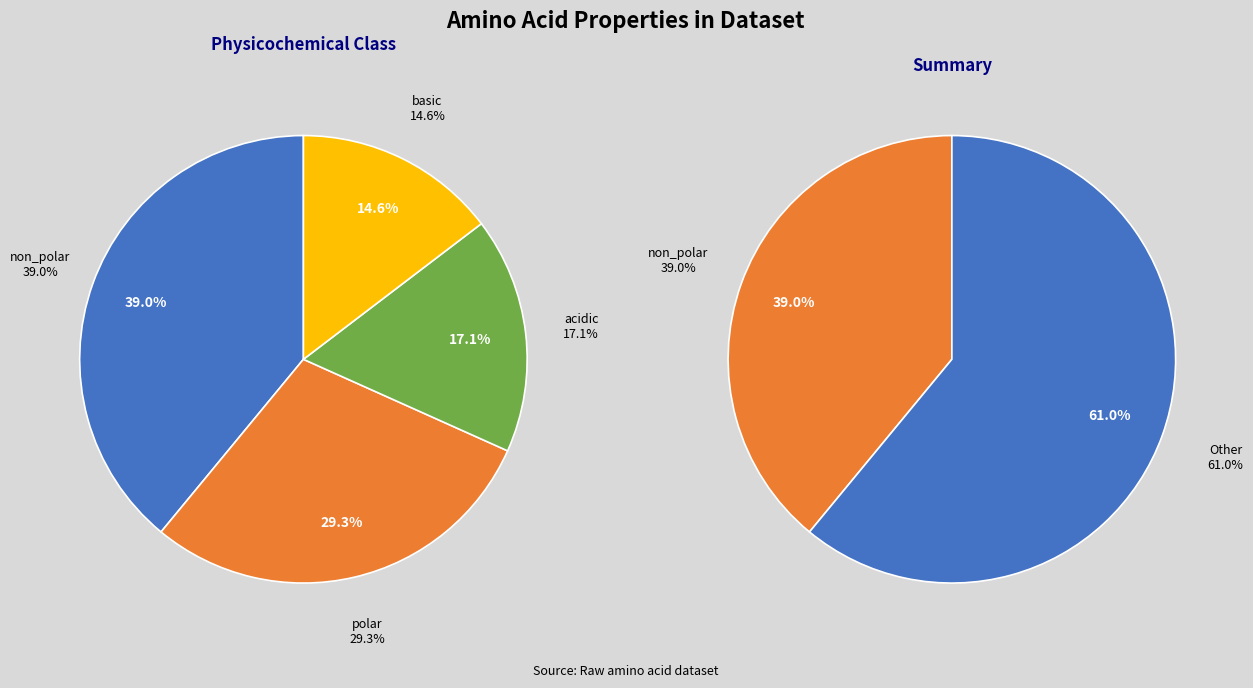

Which slice is the smallest?

basic